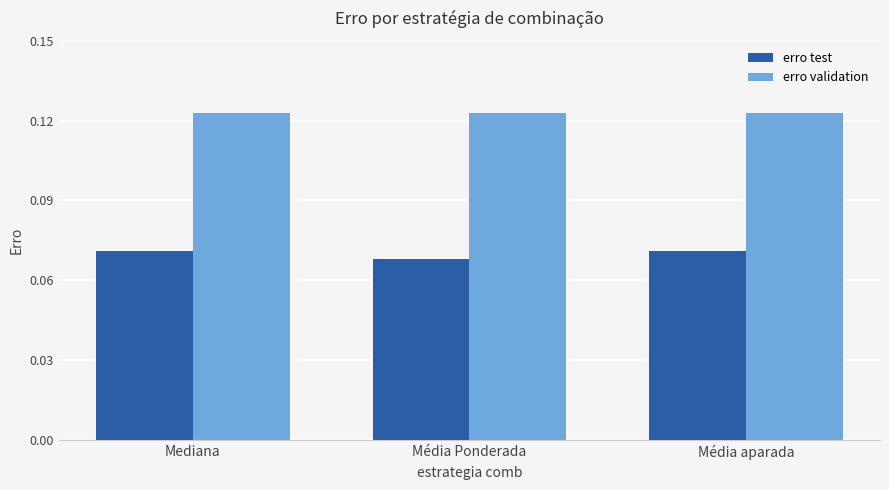

Count the number of data series in this chart.

2